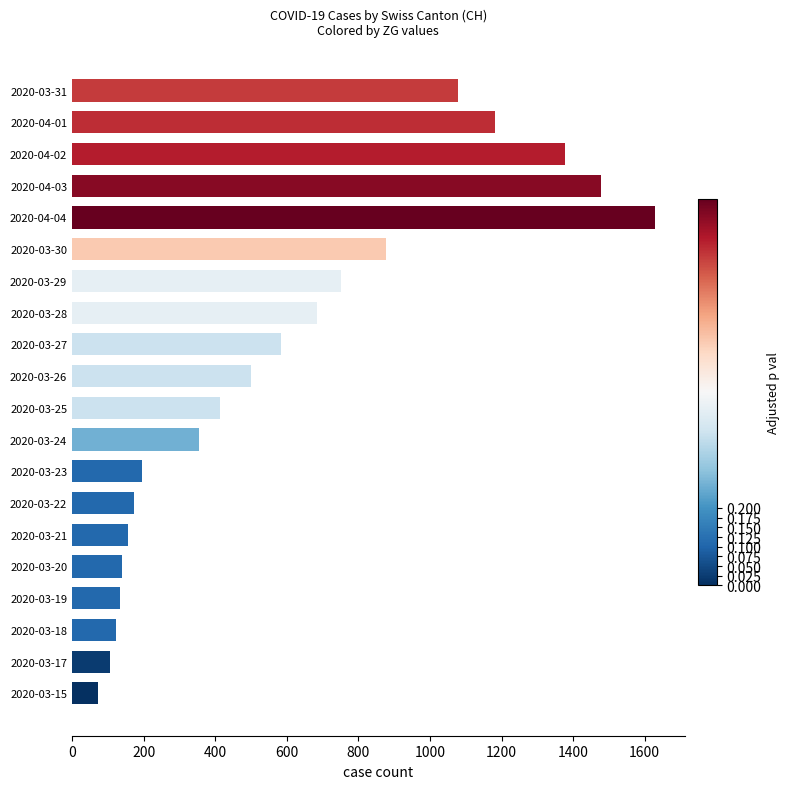

Which label corresponds to the smallest value in the chart?

2020-03-15